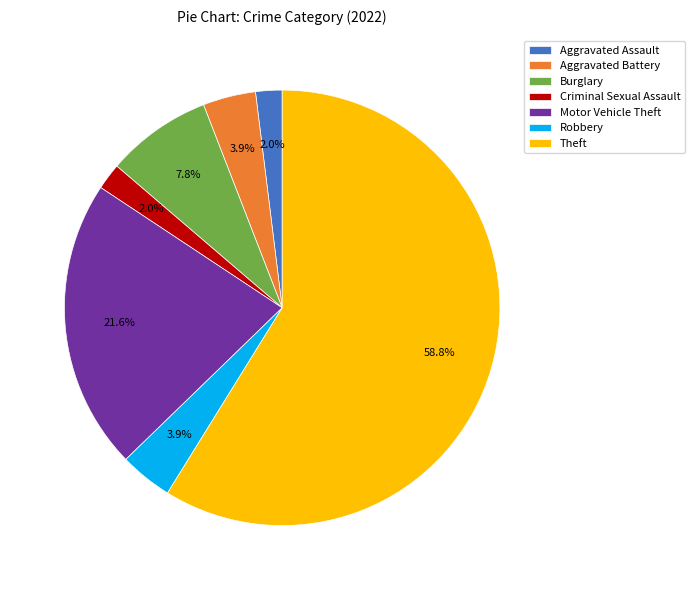

Which has a higher value, Criminal Sexual Assault or Theft?

Theft